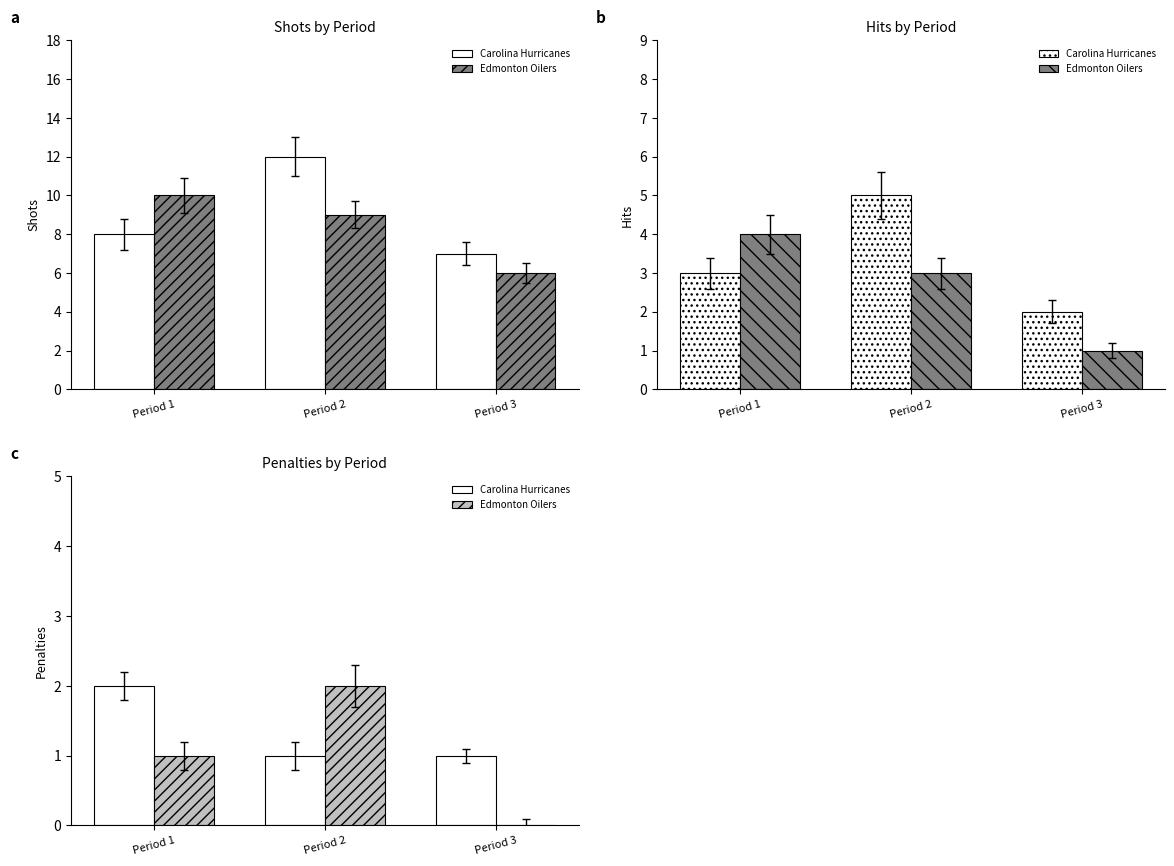

Which series has the largest range (max minus min)?

Edmonton Oilers